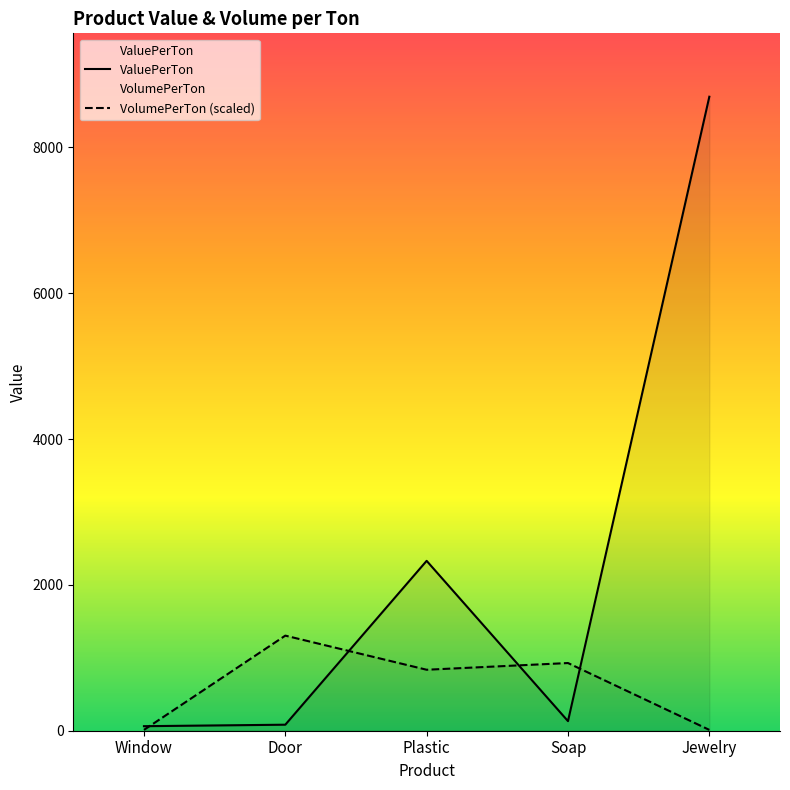

Reading left to right, what are all the values shown in this chart?

ValuePerTon: 62.2	82.5	2330.0	131.6	8695.7
VolumePerTon: 11.5	1304.4	836.3	928.4	11.5